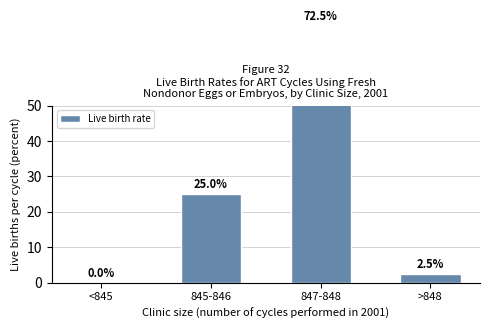

What is the change in value from 847-848 to >848?

-70.0